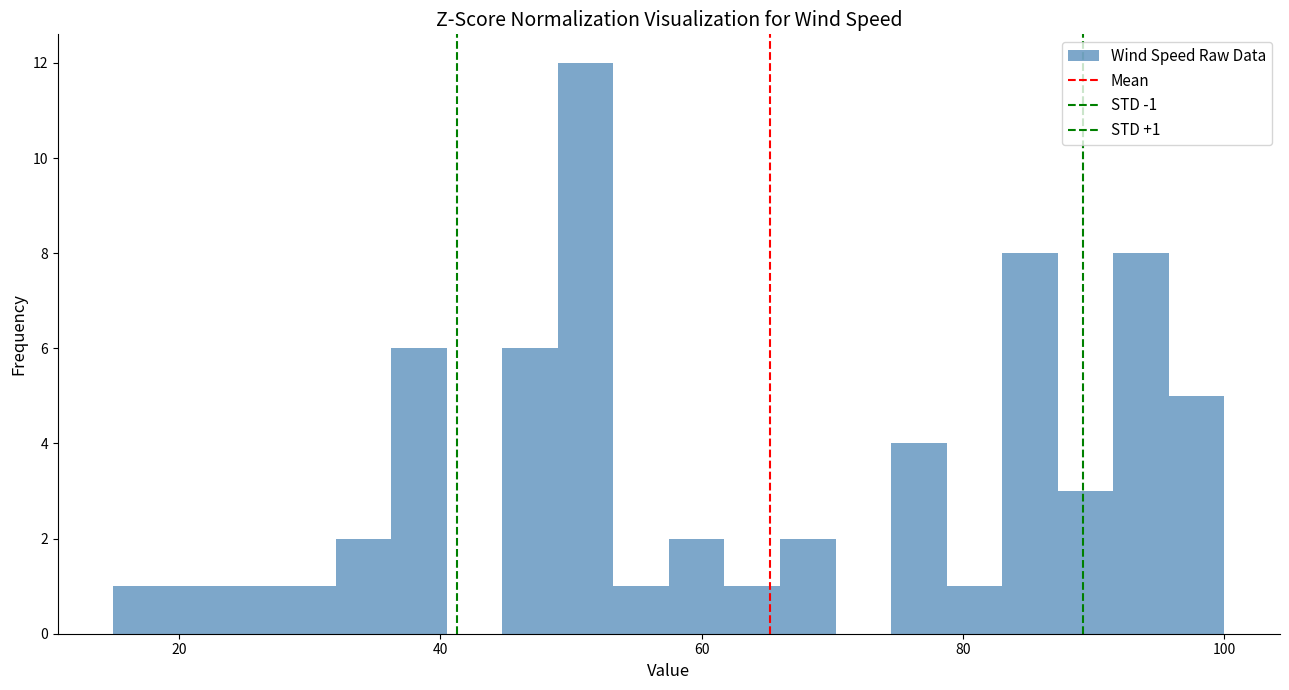

Read against the x-axis, roughly where is the centre of the tallest bar?

52